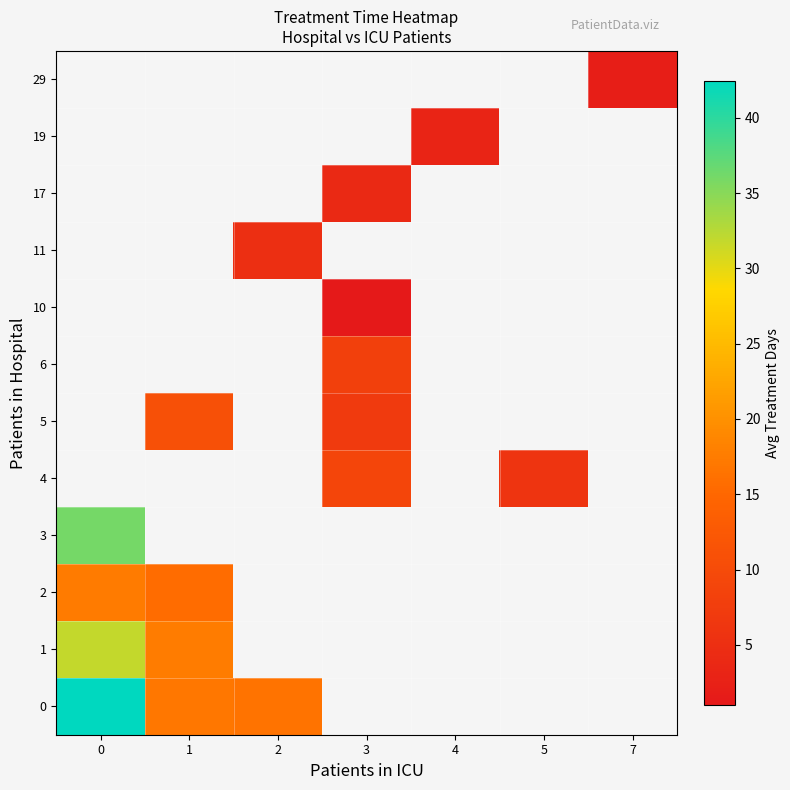

How many values in the row_4 series are below 9?

1